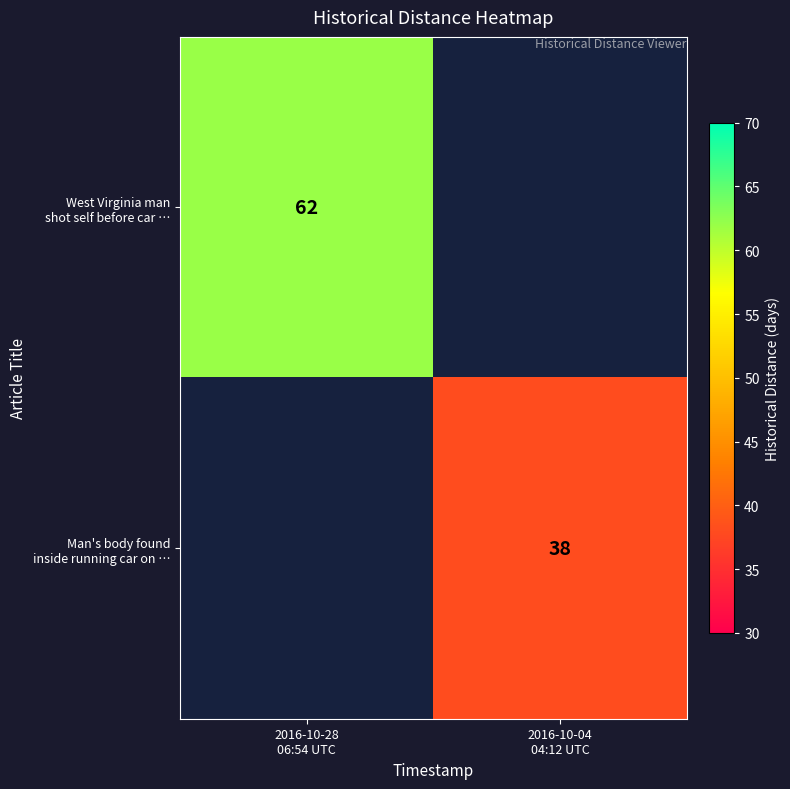

What is the minimum value shown in the chart?

38.0